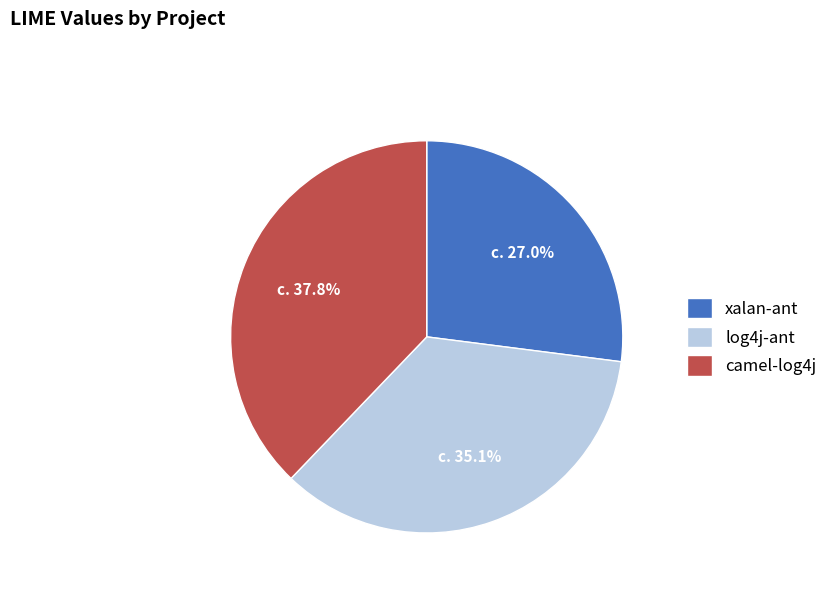

What portion of the pie excludes camel-log4j?

62.2%